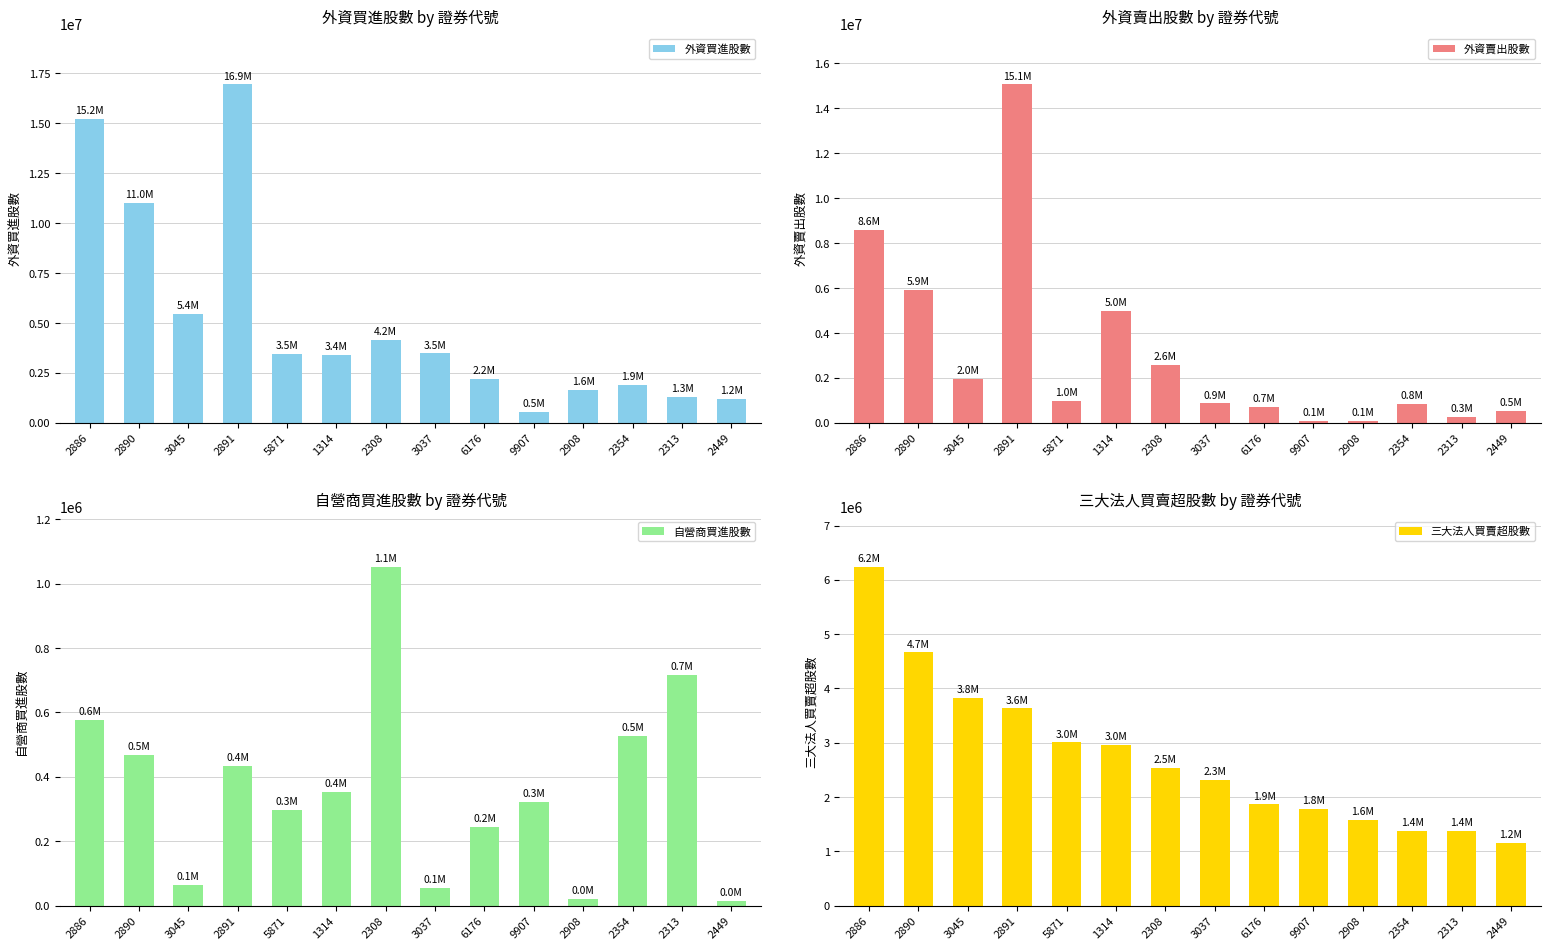

How many data points in 三大法人買賣超股數 are less than 2537224?

7